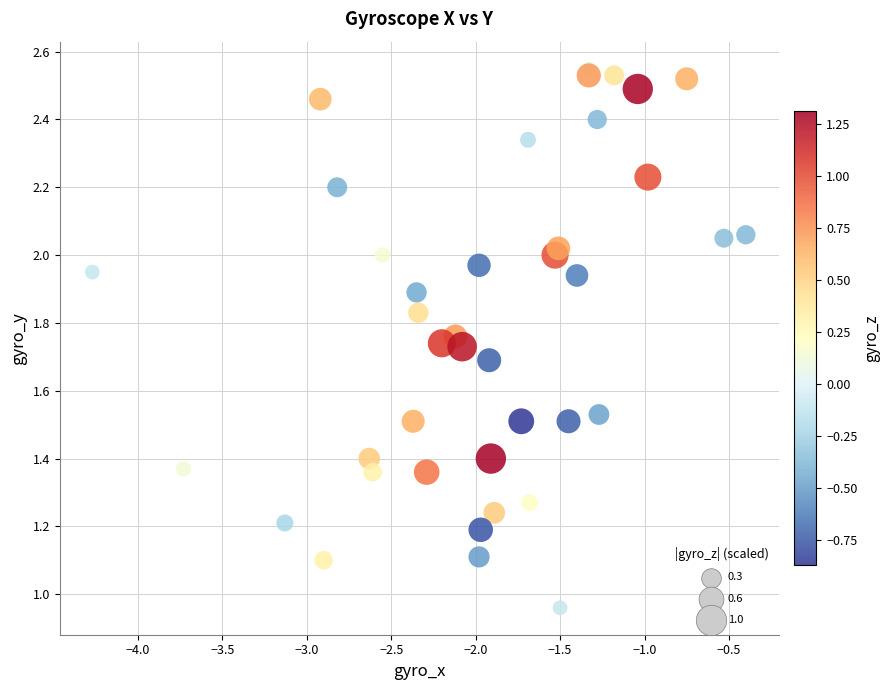

What is the range of Y values (max minus min)?

1.6